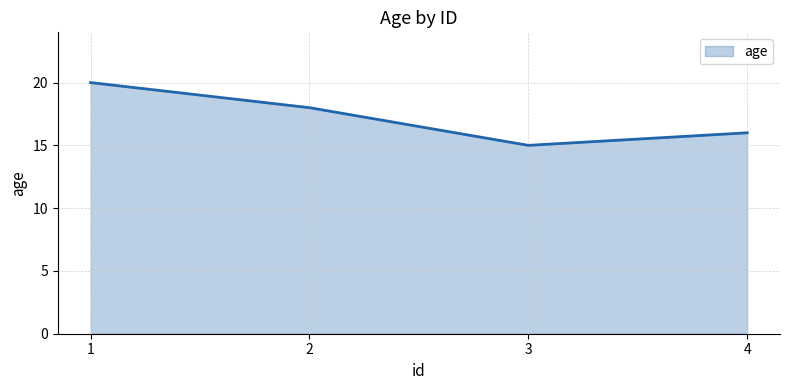

Reading left to right, what are all the values shown in this chart?

1=20	2=18	3=15	4=16